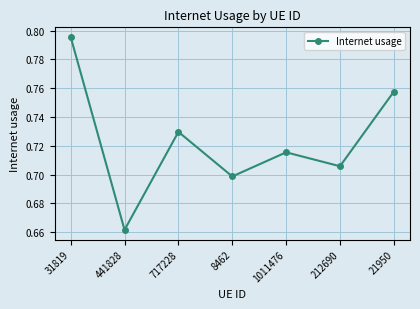

The chart shows a value of 1.2 at 441828. True or false?

False